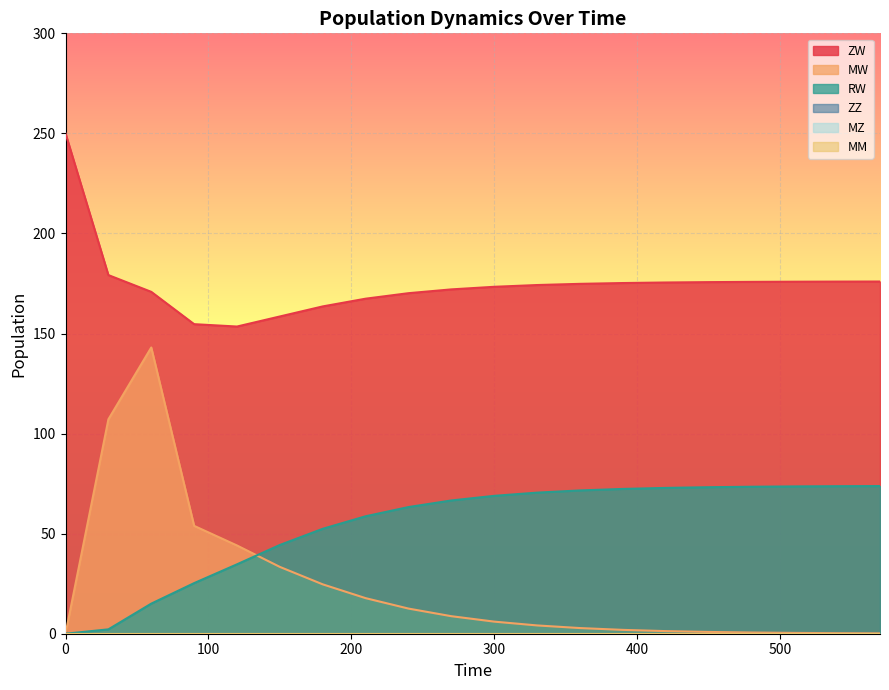

Between 300 and 360, which is larger?

360